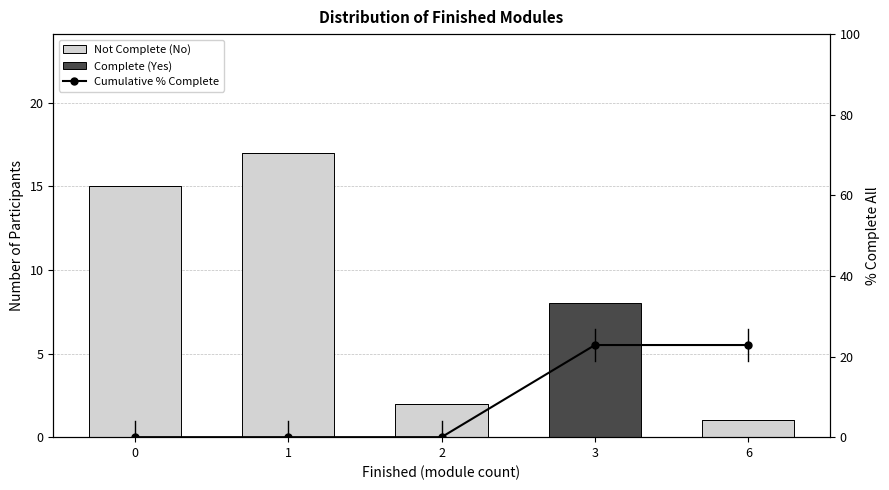

True or false: Not Complete (No) has a value of 15.0 at 0.

True